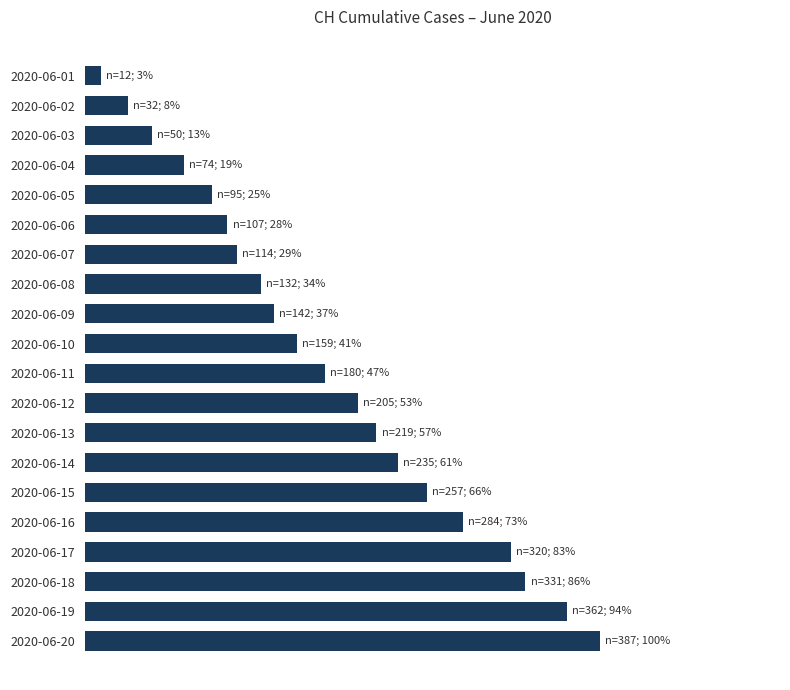

Count the number of data series in this chart.

1